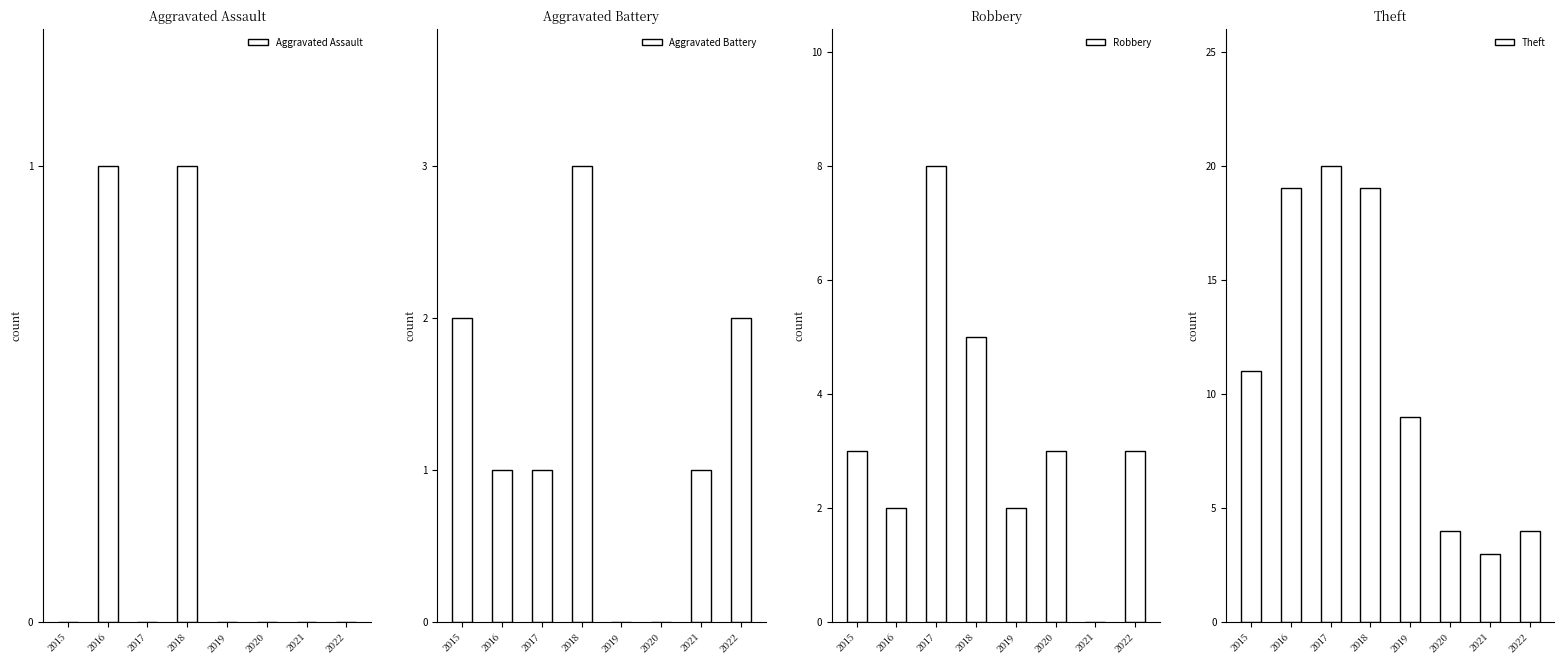

What is the total value across all series at 2019?

11